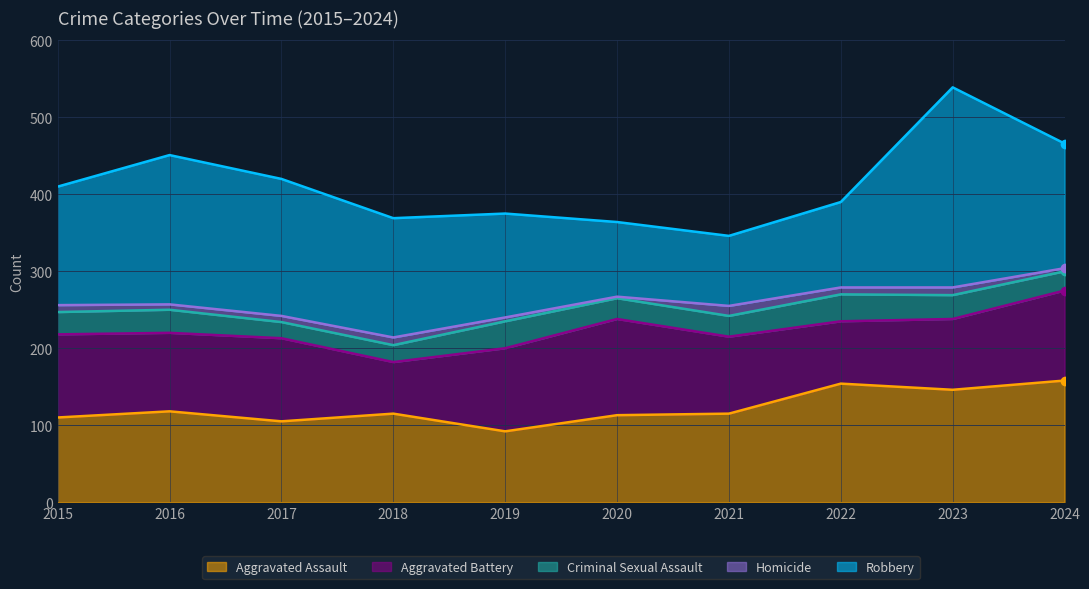

Is the value of Aggravated Assault at 2017 greater than the value of Homicide at 2017?

Yes